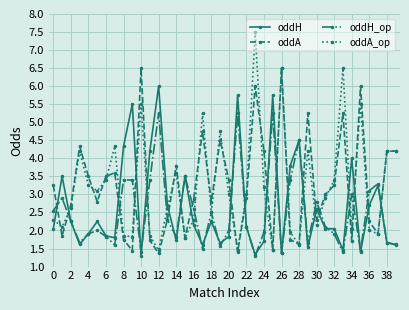

What is the value of the oddA_op point at the 11th from the left?

5.5